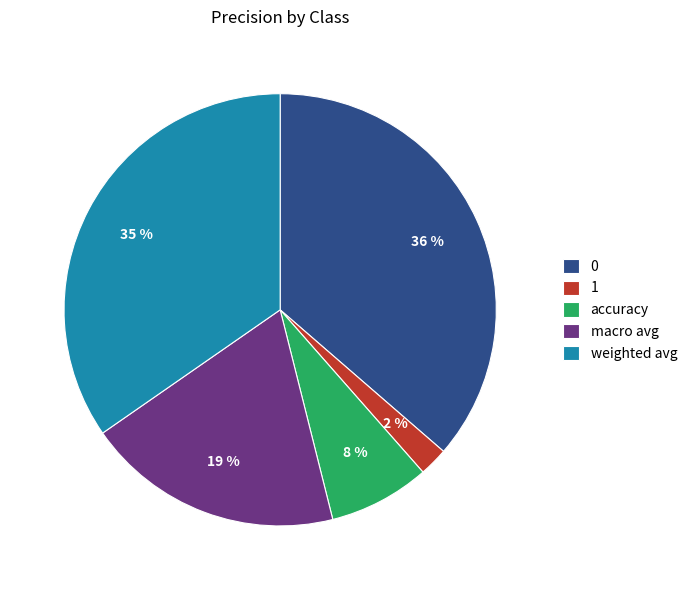

The accuracy slice represents 1% of the pie. True or false?

False